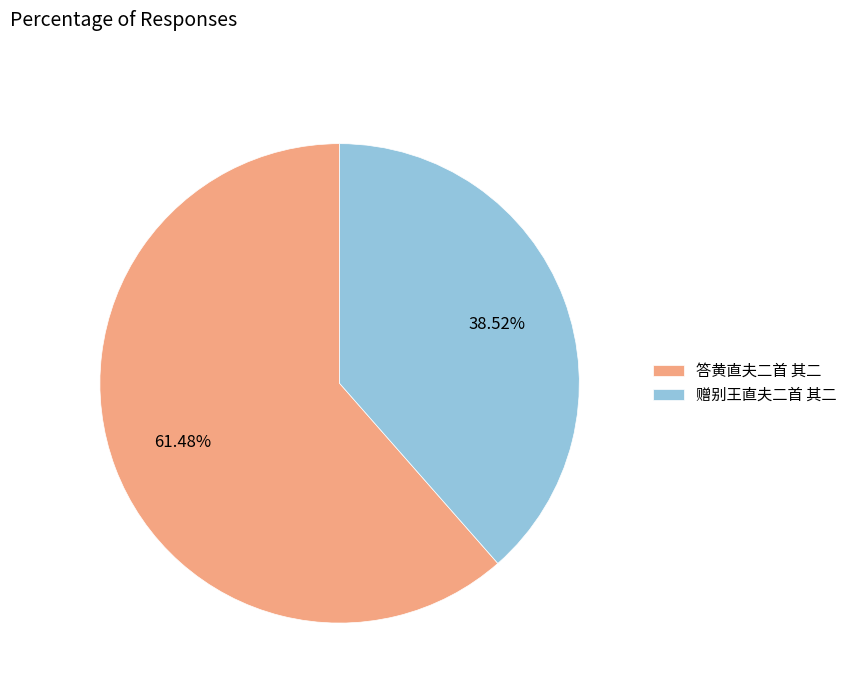

What is the ratio of the value at 赠别王直夫二首 其二 to the value at 答黄直夫二首 其二?

0.6